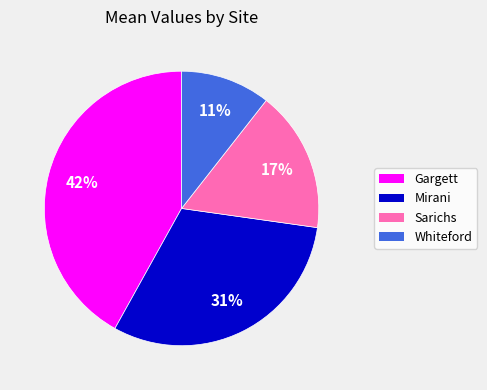

Rank the categories by value from highest to lowest.

Gargett, Mirani, Sarichs, Whiteford